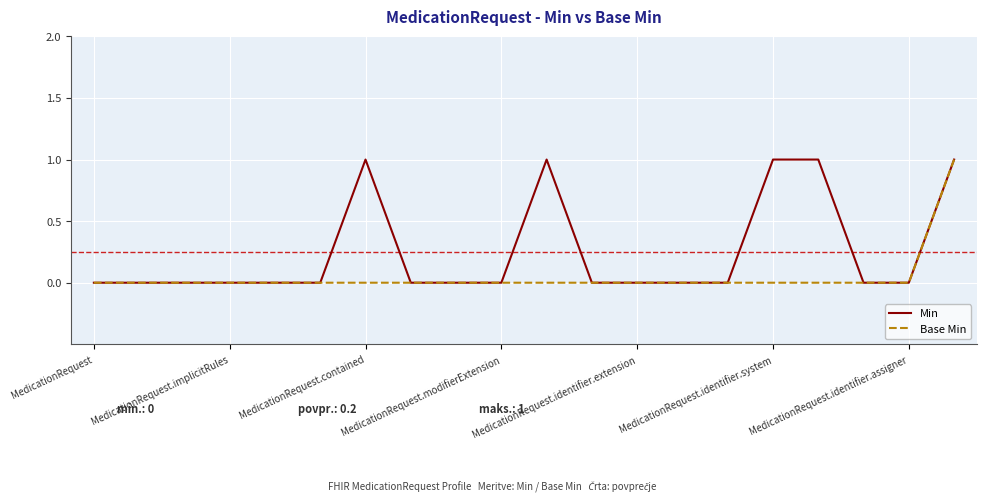

Reading left to right, what are all the values shown in this chart?

Min: 0	0	0	0	0	0	1	0	0	0	1	0	0	0	0	1	1	0	0	1
Base Min: 0	0	0	0	0	0	0	0	0	0	0	0	0	0	0	0	0	0	0	1